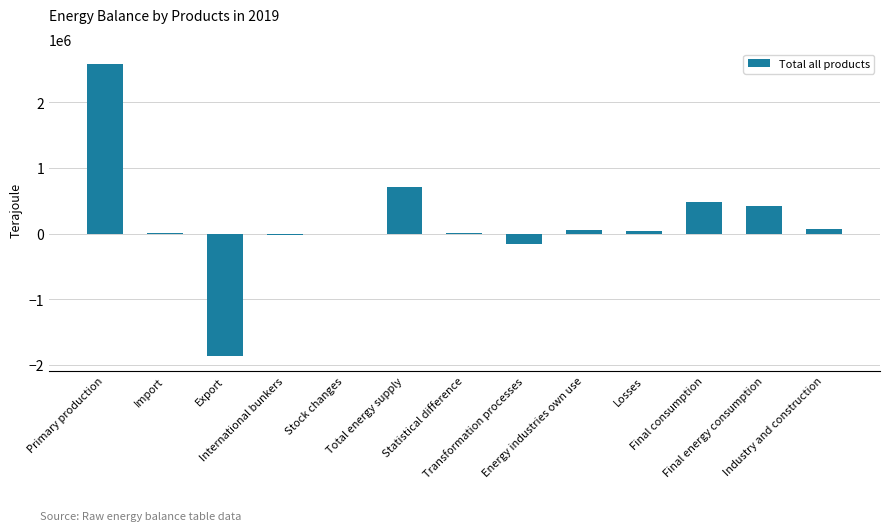

Read the value at Final consumption.

472588.5